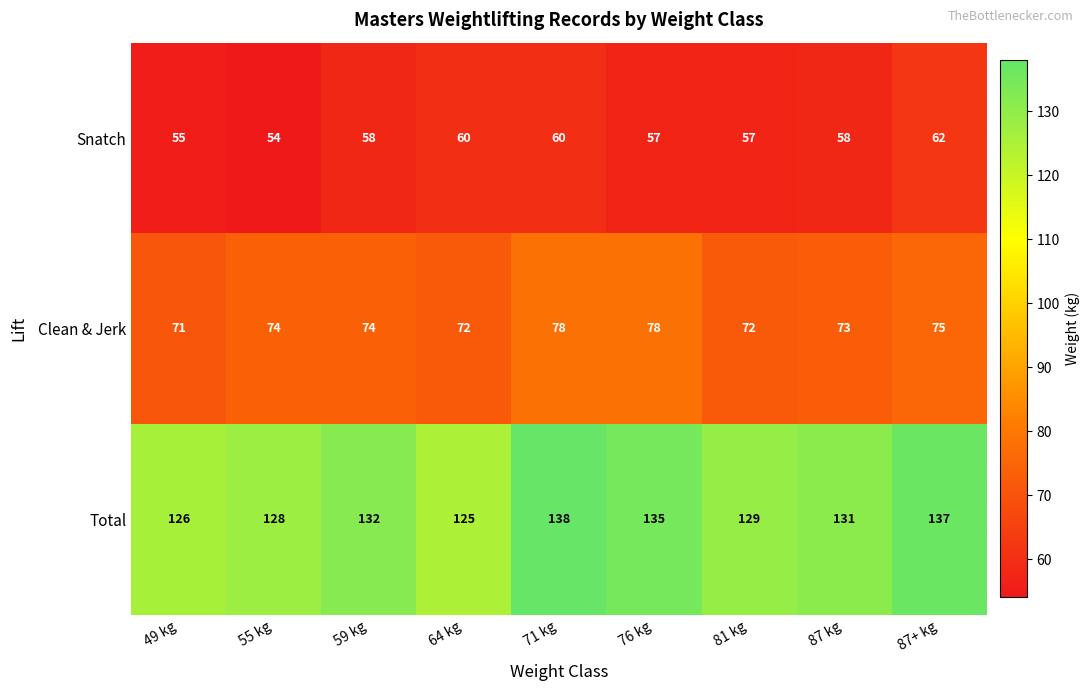

Rank the series by their maximum value, from lowest to highest.

Snatch, Clean & Jerk, Total